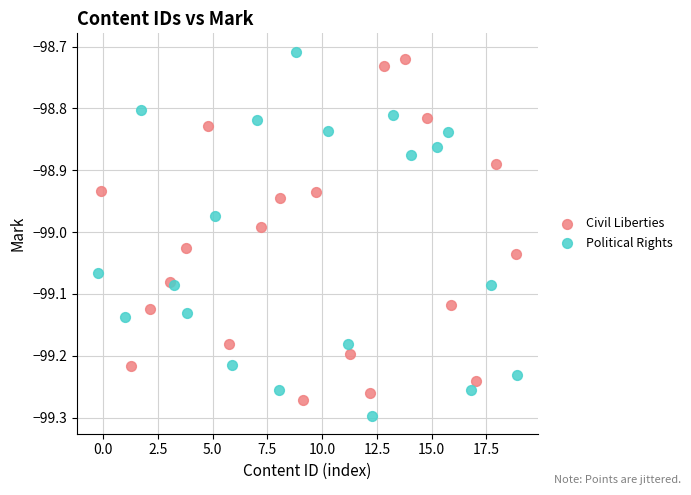

What are all the series names shown in the legend?

Civil Liberties, Political Rights